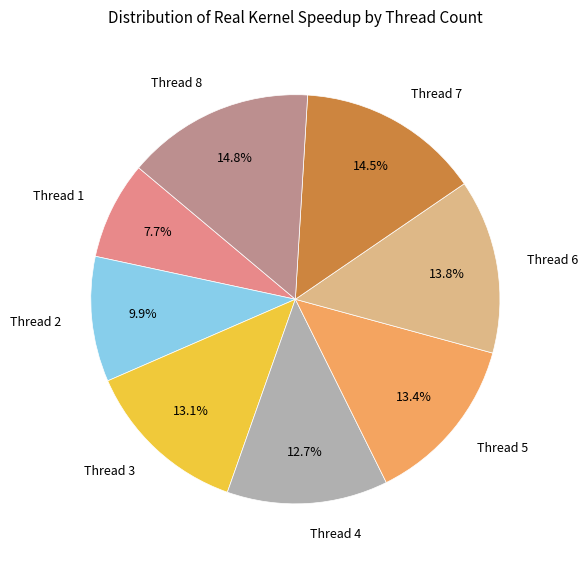

What is the smallest slice in the pie chart?

Thread 1